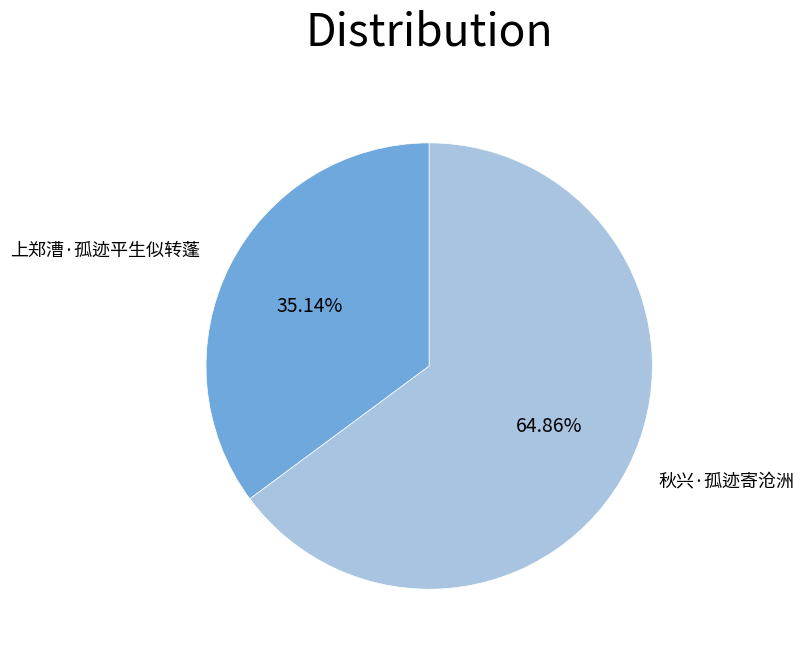

Is there a majority slice in this chart?

Yes